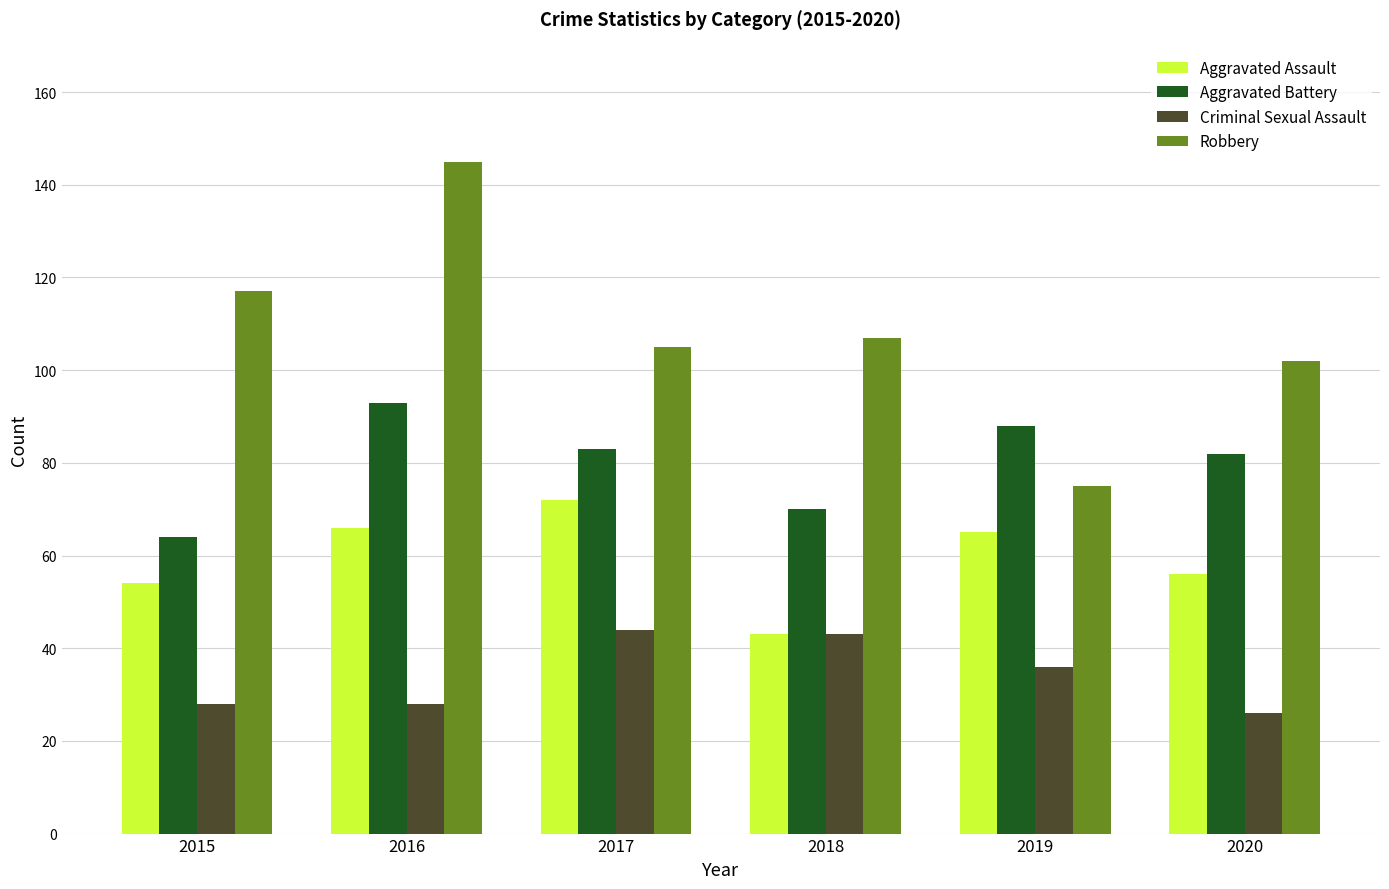

At how many categories does at least one series exceed 109?

2